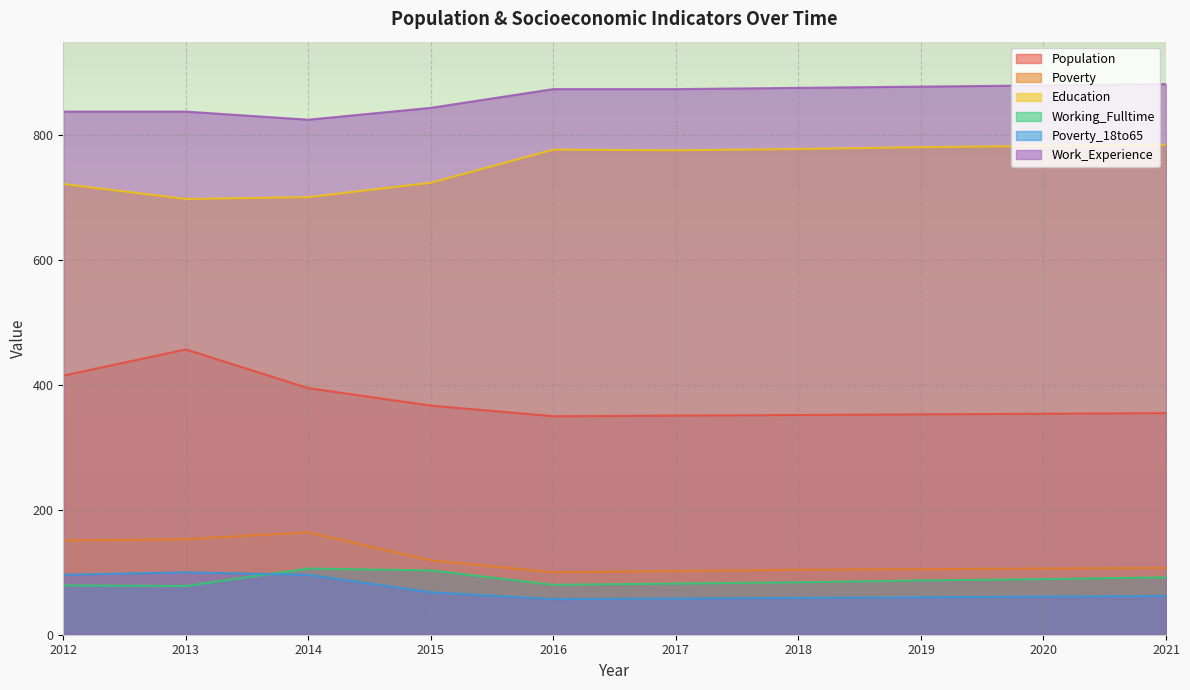

At which label is Education closest to 741?

2015